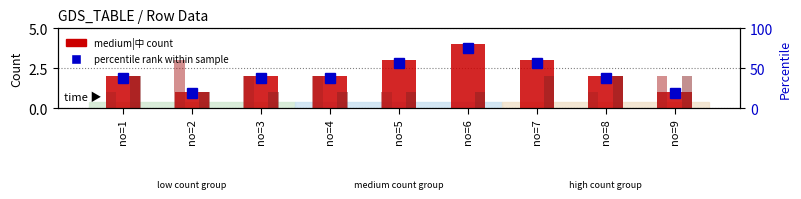

The value of high|高 at no=7 is 2.8. True or false?

False